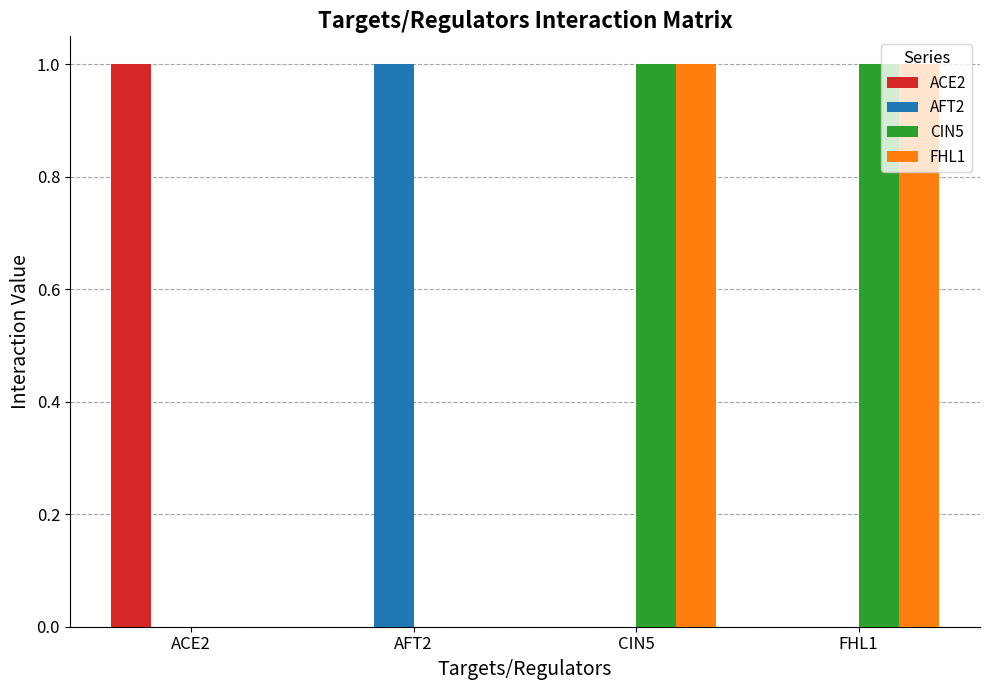

How many groups of bars are there?

4